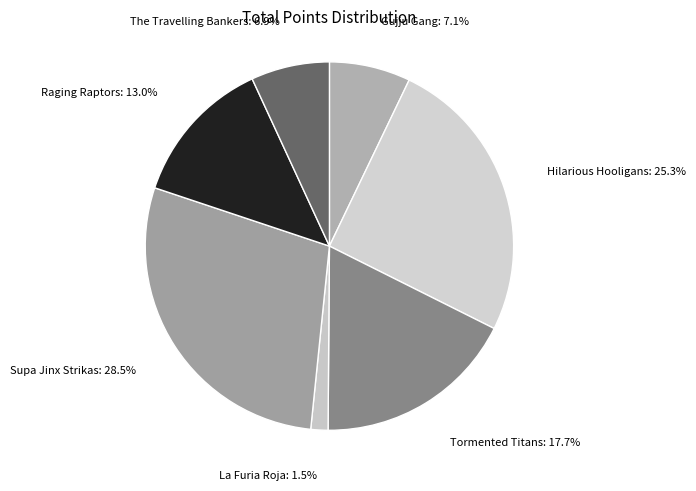

What is the ratio of the value at Supa Jinx Strikas to the value at Tormented Titans?

1.6